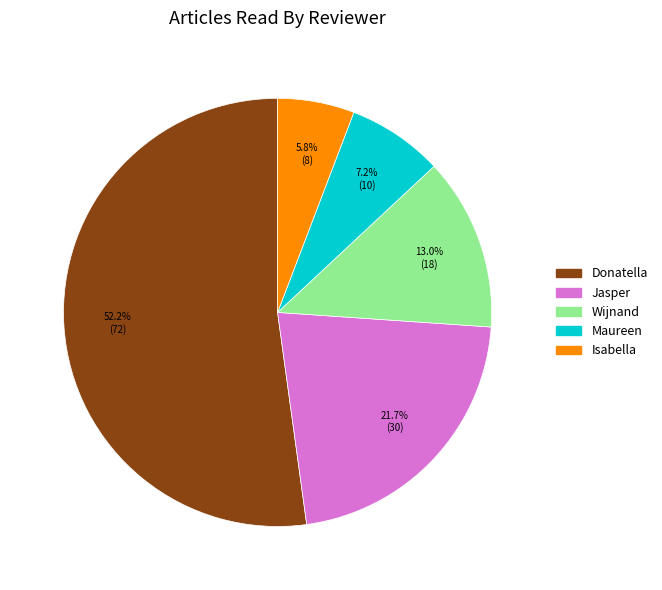

What percentage is the Wijnand slice, to the nearest percent?

13%